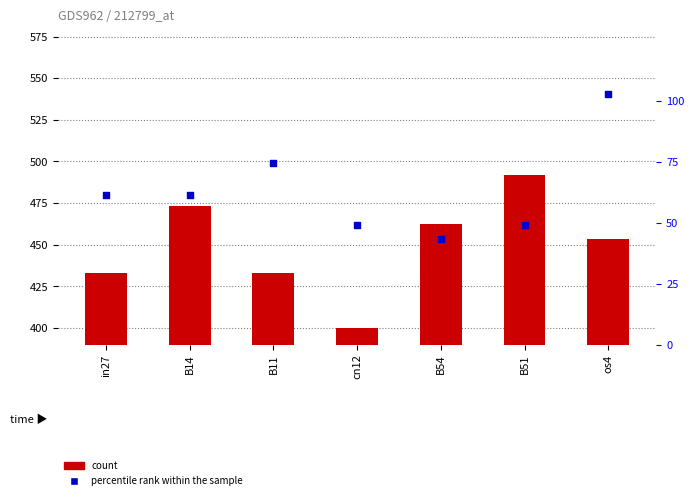

What are all the series names shown in the legend?

count, percentile rank within the sample